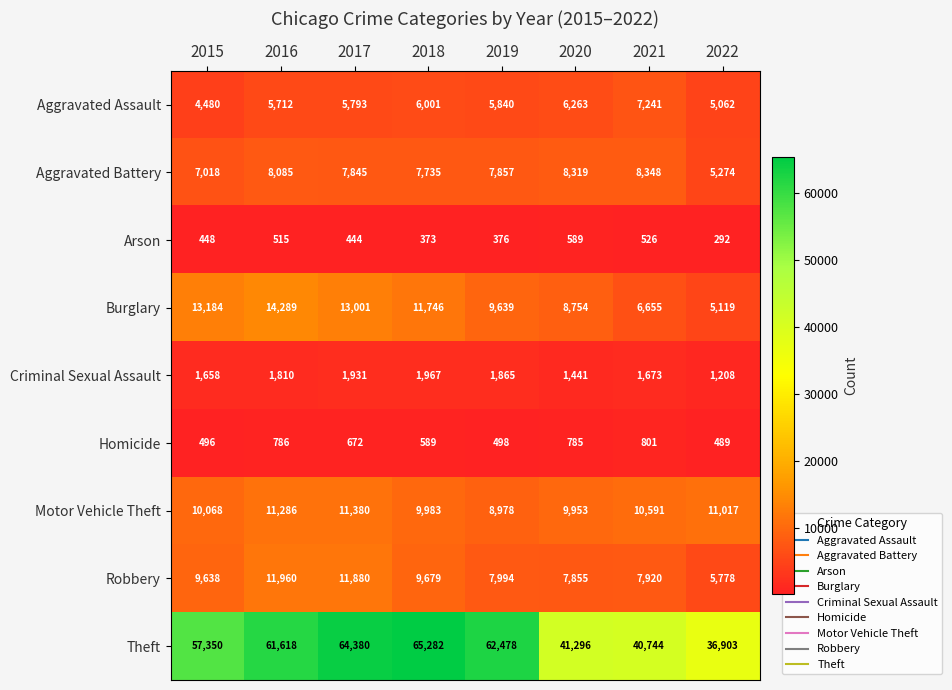

What is the spread (max minus min) of values at 2015?

56902